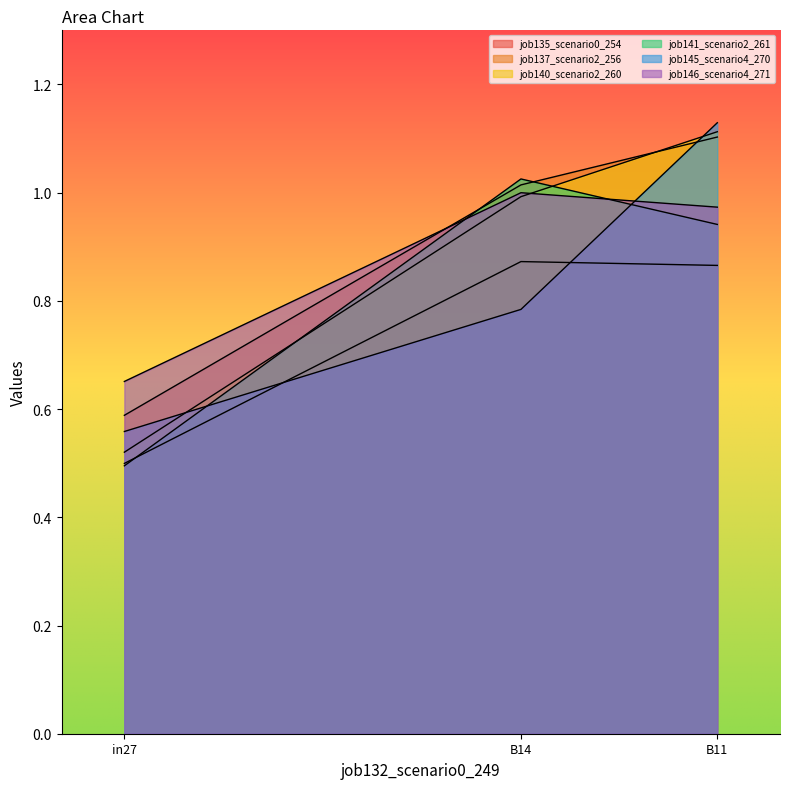

Between in27 and B11, which series saw the biggest shift?

job140_scenario2_260